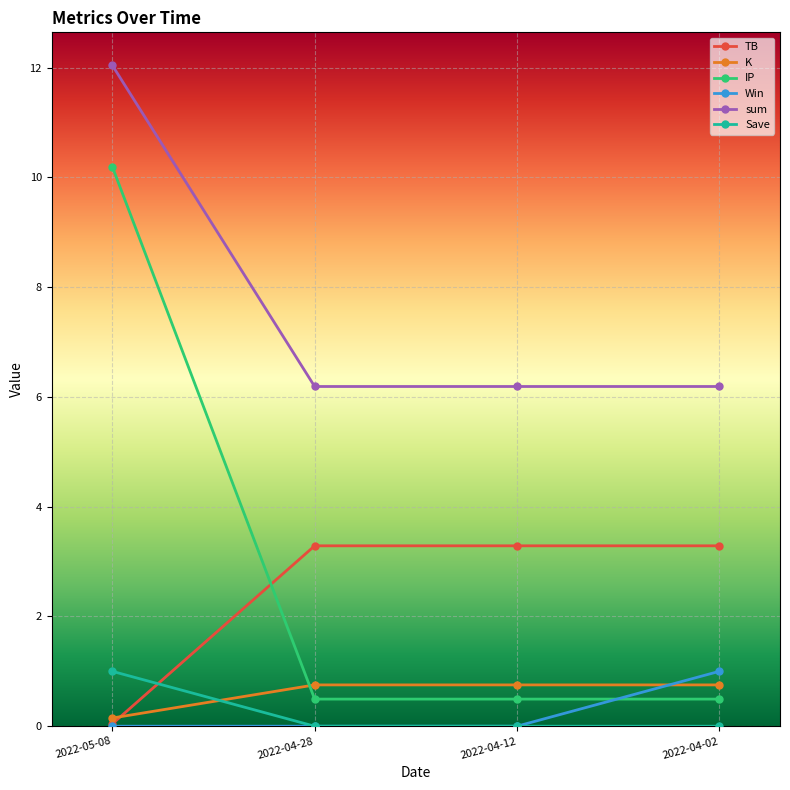

Where is TB nearest to the value 1?

2022-05-08